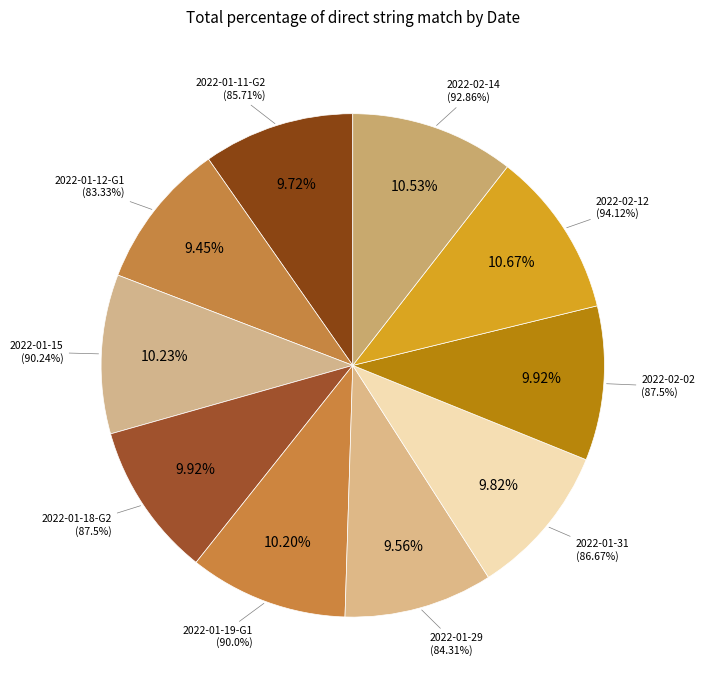

To the nearest percent, what portion does 2022-01-29 represent?

10%